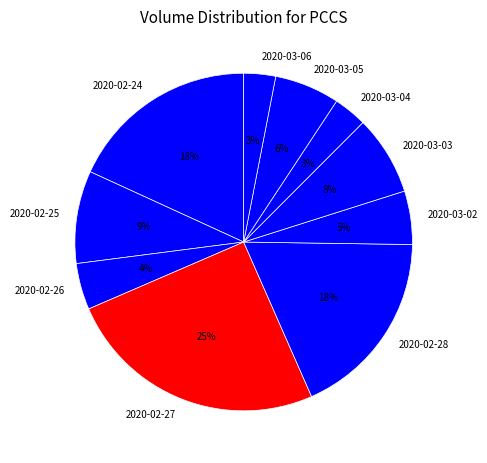

Is there any slice that represents more than half of the pie?

No